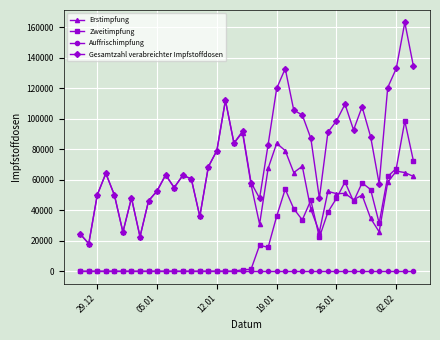

Which series has the largest total across all categories?

Gesamtzahl verabreichter Impfstoffdosen